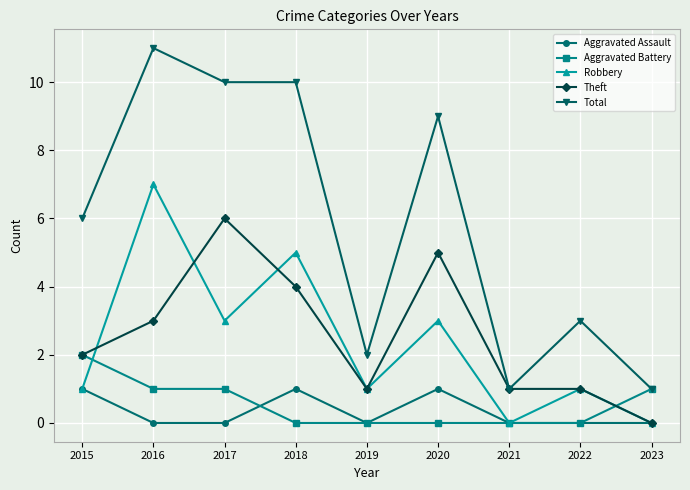

How many interior local peaks does the Robbery series have?

4